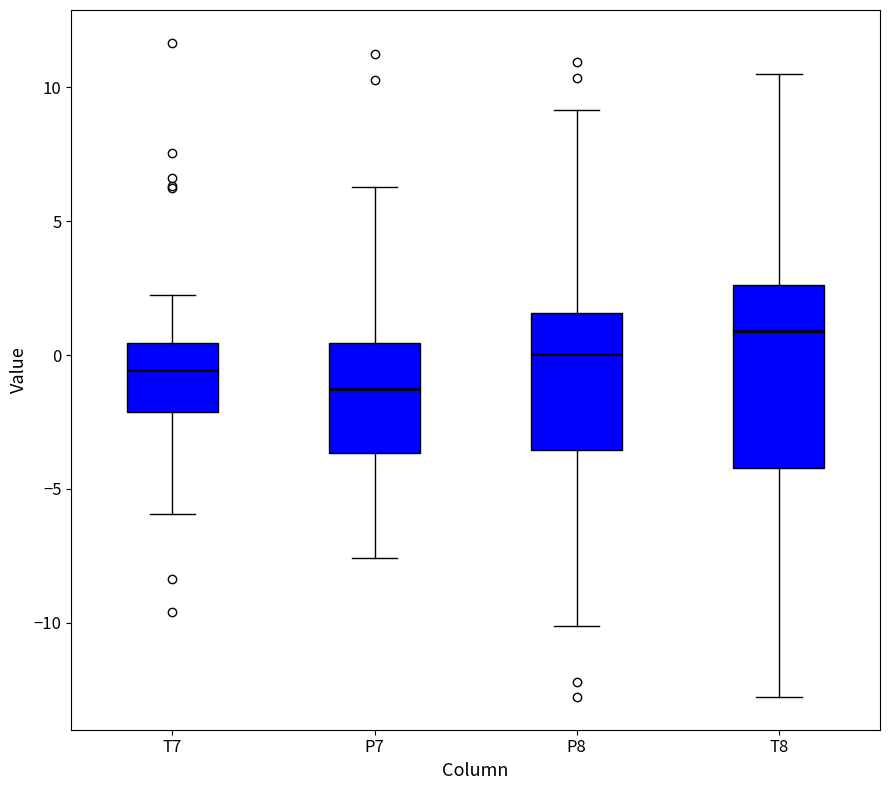

Reading left to right, transcribe this box plot: for each box, give where its median line is, the range the box spans, and where its two whiskers end, as read against the y-axis. The values are not printed on the chart, so give them approximately, as read against the axis.

T7: median -0.5, box -2.0 to 0.5, whiskers -6.0 to 2.0
P7: median -1.5, box -3.5 to 0.5, whiskers -7.5 to 6.5
P8: median 0.0, box -3.5 to 1.5, whiskers -10.0 to 9.0
T8: median 1.0, box -4.0 to 2.5, whiskers -13.0 to 10.5